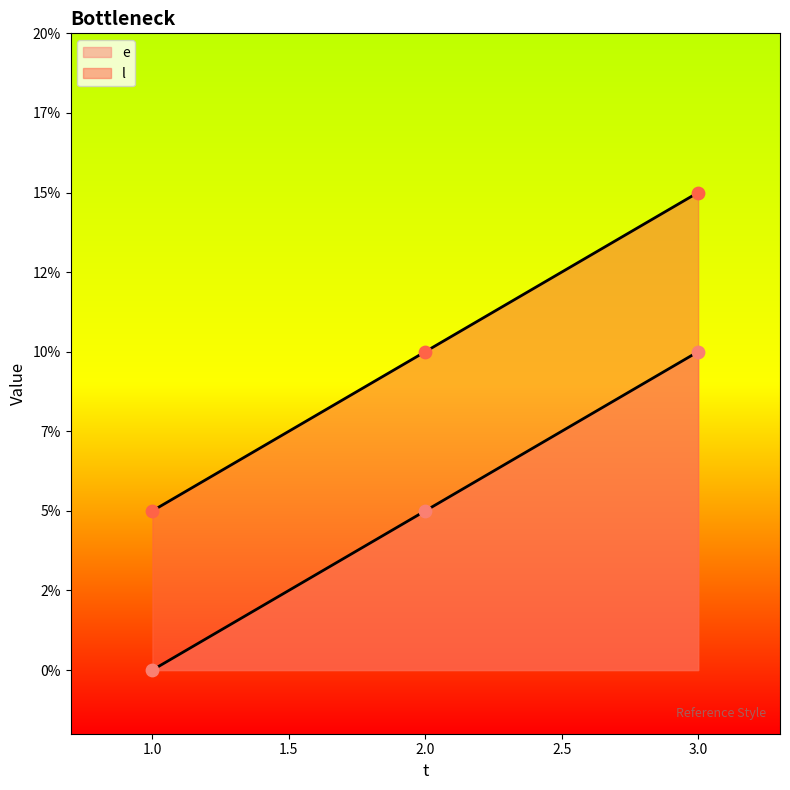

What is the total value across all series at 2?

15